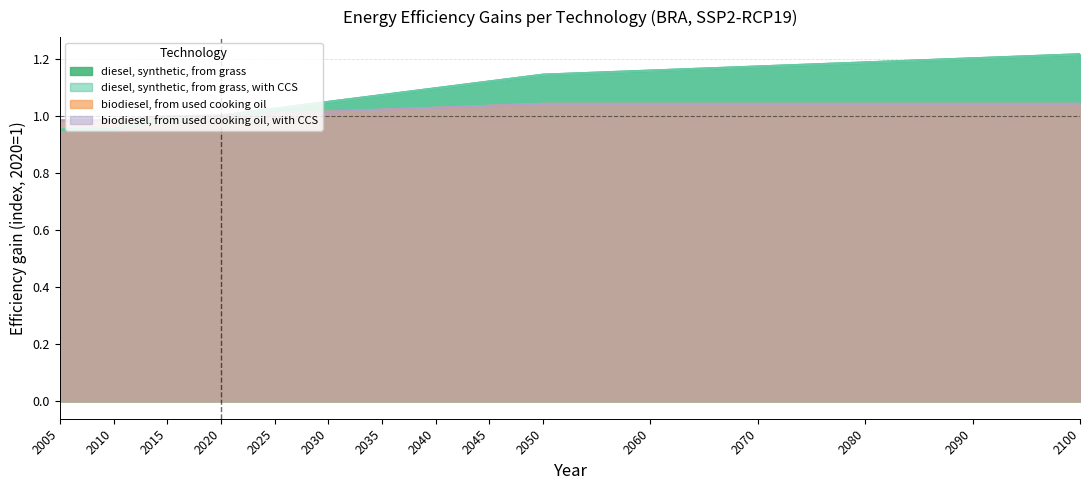

Rank the series at 2020 from highest to lowest value.

diesel, synthetic, from grass, diesel, synthetic, from grass, with CCS, biodiesel, from used cooking oil, biodiesel, from used cooking oil, with CCS